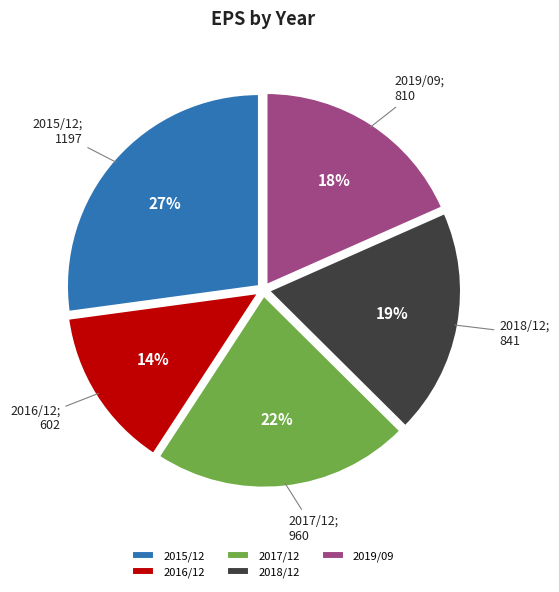

How many segments does this pie chart have?

5